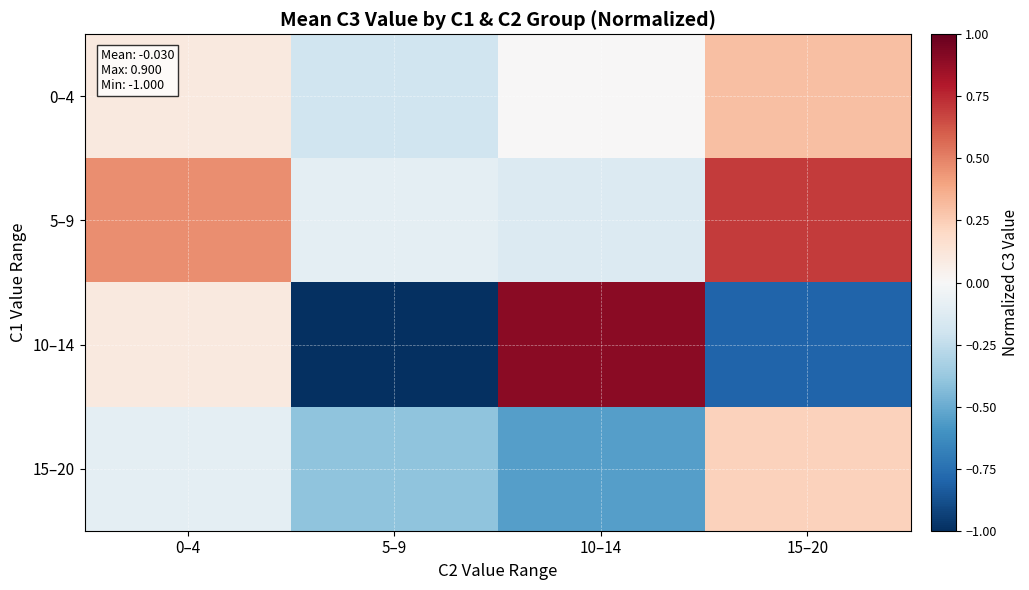

Reading left to right, transcribe all the data shown in this chart.

0–4: 0–4=0.1	5–9=-0.2	10–14=0.0	15–20=0.3
5–9: 0–4=0.5	5–9=-0.1	10–14=-0.1	15–20=0.7
10–14: 0–4=0.1	5–9=-1.0	10–14=0.9	15–20=-0.8
15–20: 0–4=-0.1	5–9=-0.4	10–14=-0.6	15–20=0.2